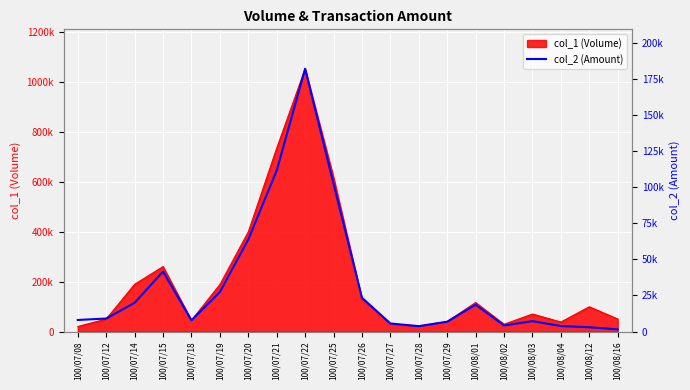

Where is the first local minimum?

100/07/18